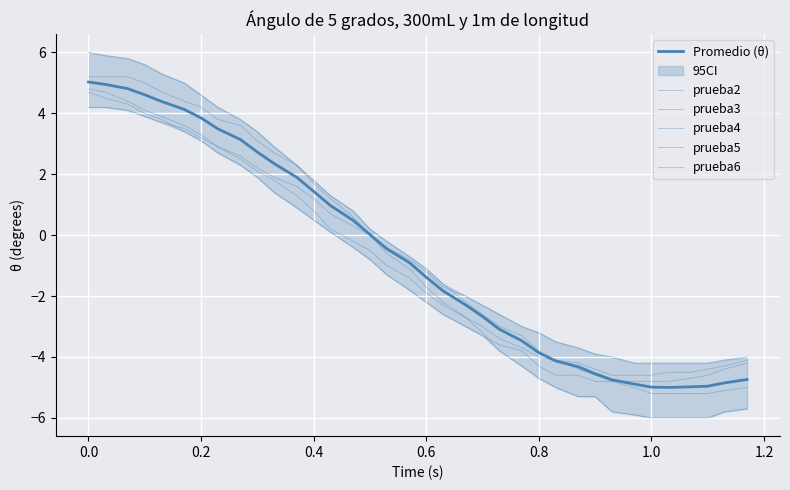

What is the difference between the maximum and second lowest values in the prueba5 series?

9.5